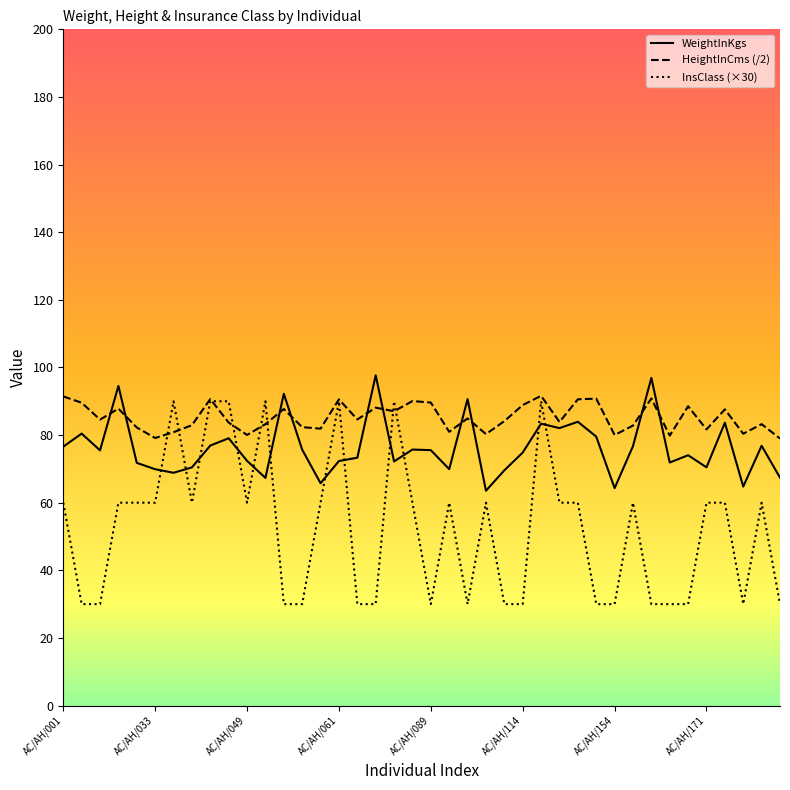

List the series in order of their overall mean, lowest first.

InsClass (×30), WeightInKgs, HeightInCms (/2)